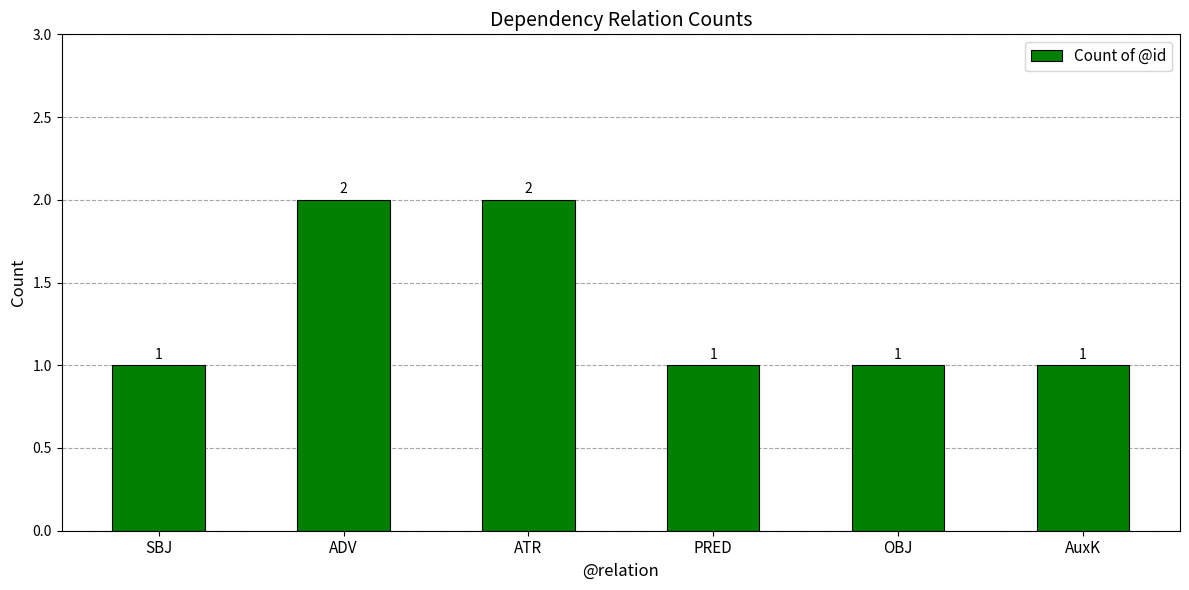

Count the values in the range 1 to 2.

6